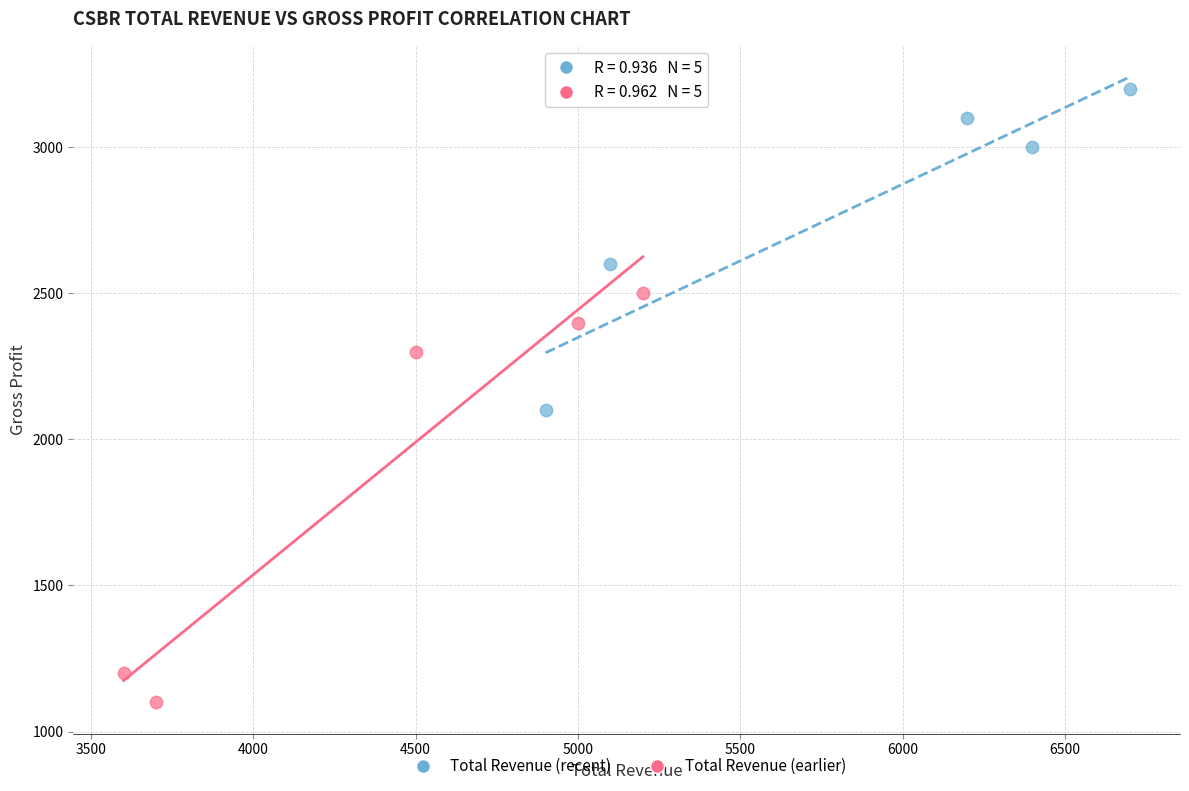

Which series has the largest Y range (max minus min)?

Total Revenue (earlier)